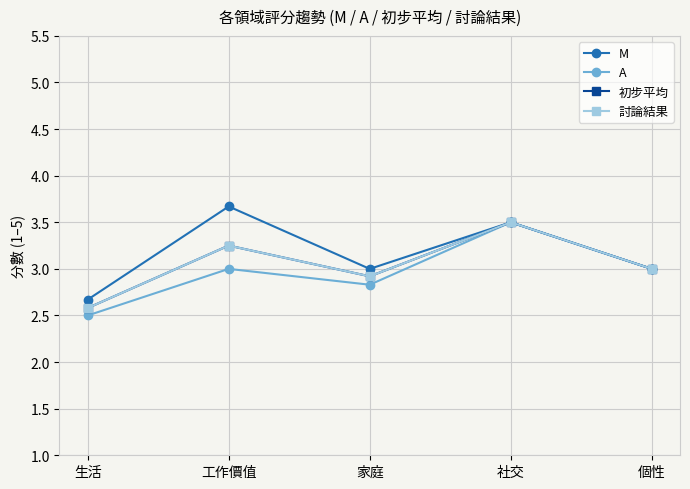

What is the value of the 初步平均 point at the 4th from the left?

3.5